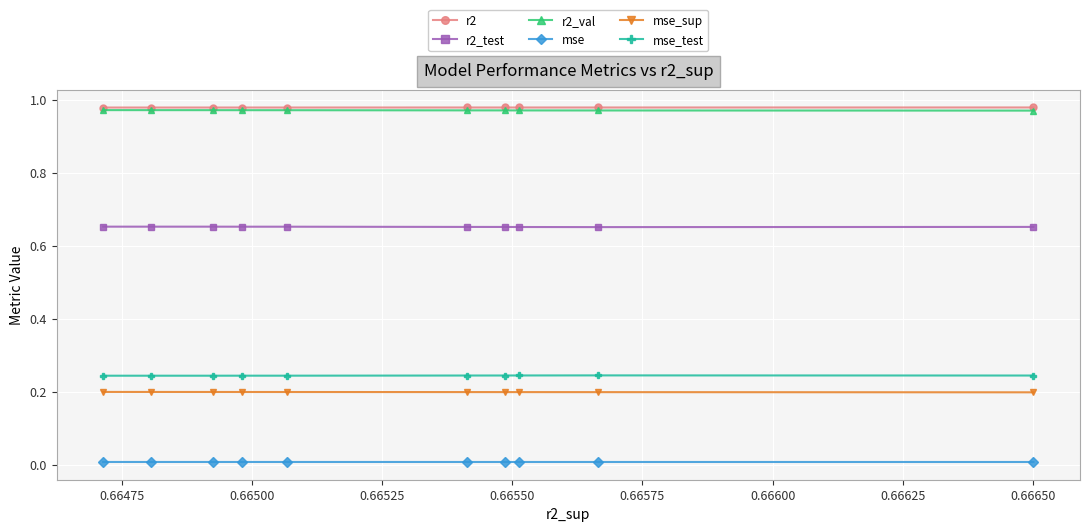

How many series are shown in this chart?

6